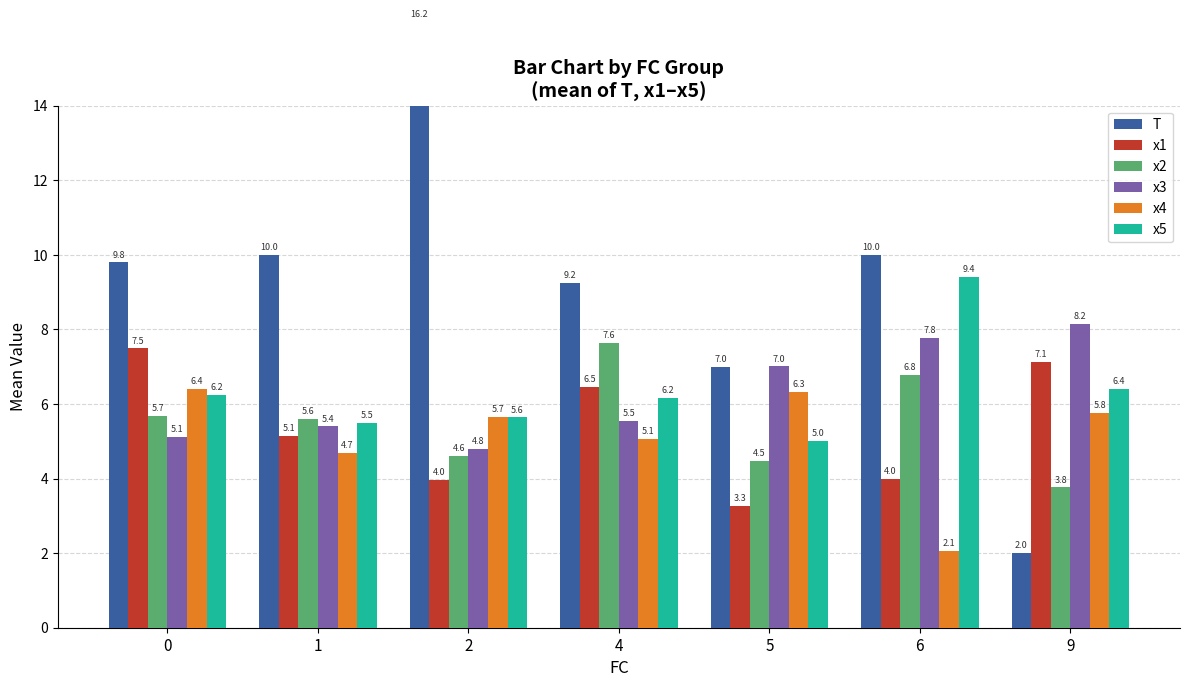

The value of x4 at 6 is 2.1. True or false?

True